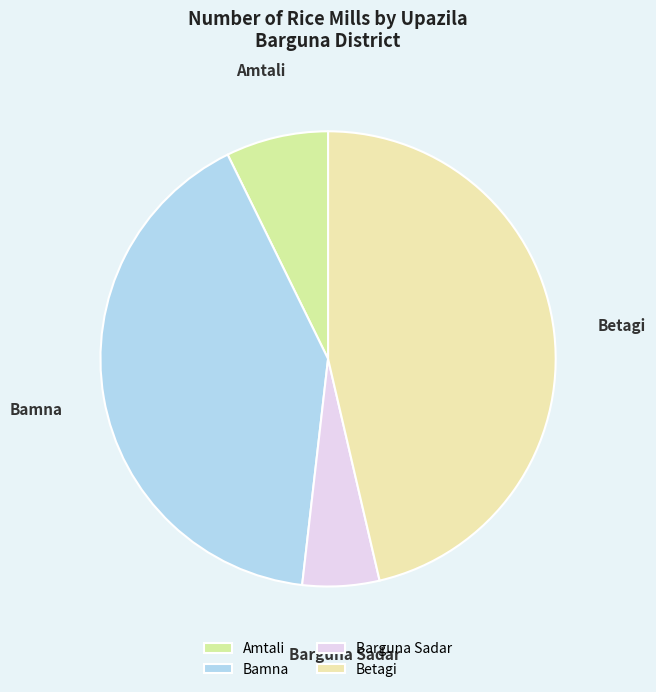

Rank the categories by value from lowest to highest.

Barguna Sadar, Amtali, Bamna, Betagi